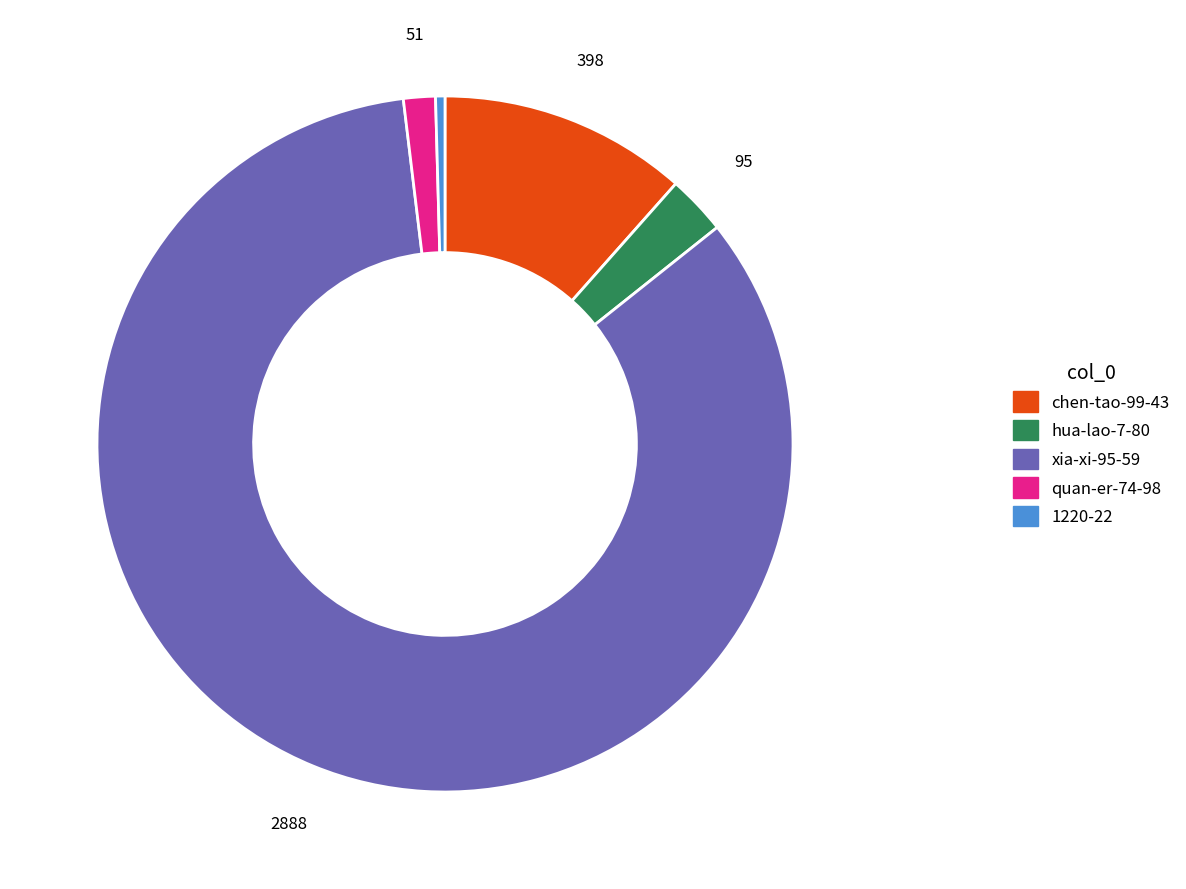

Rank the categories by value from lowest to highest.

1220-22, quan-er-74-98, hua-lao-7-80, chen-tao-99-43, xia-xi-95-59